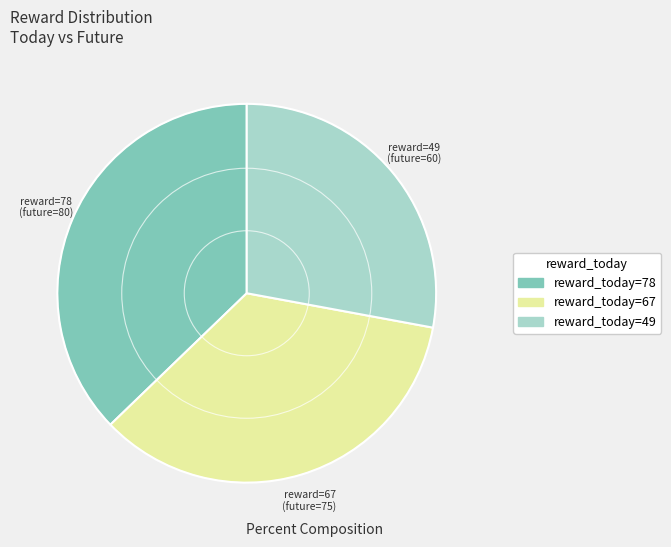

Rank the categories by value from highest to lowest.

reward_today=78, reward_today=67, reward_today=49